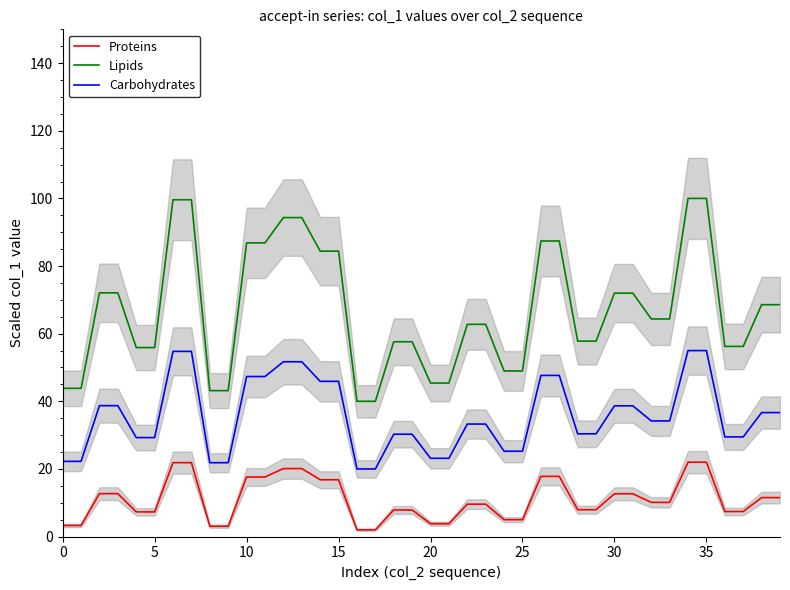

Which category has the highest value in the Proteins series?

34